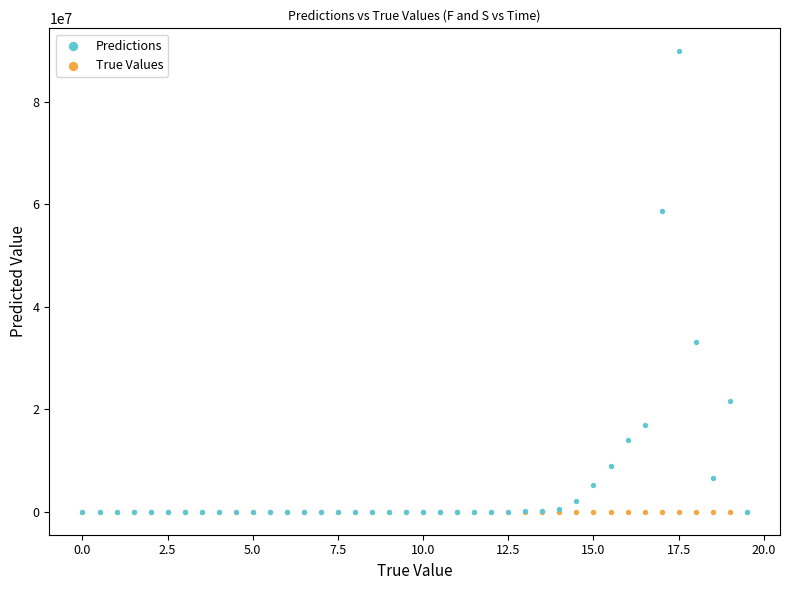

In the Predictions series, what Y value is closest to 44924423?

33048871.9